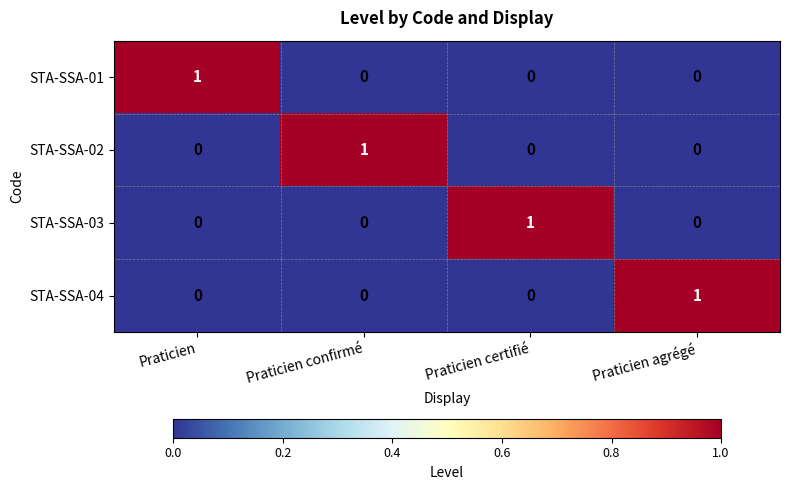

True or false: STA-SSA-02 has a value of 1 at Praticien confirmé.

True